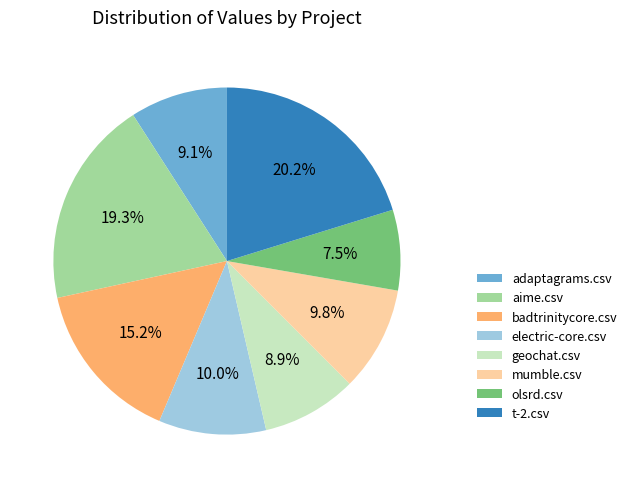

To the nearest percent, what is the difference between the t-2.csv and mumble.csv slice percentages?

10%